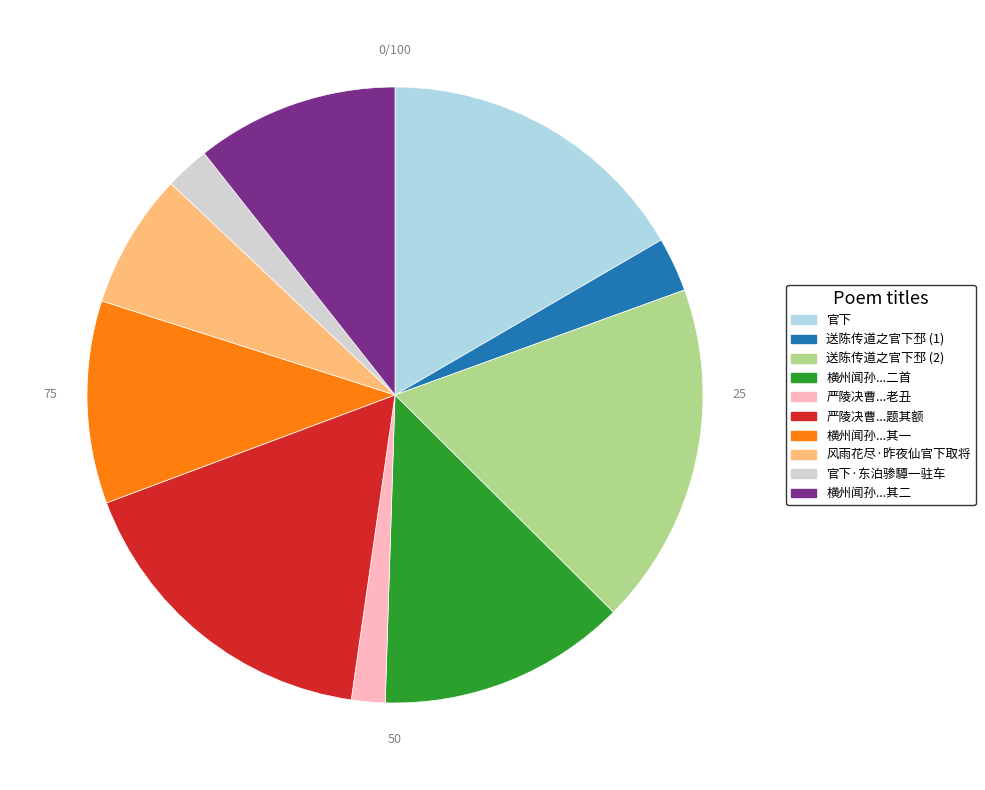

Is there a majority slice in this chart?

No